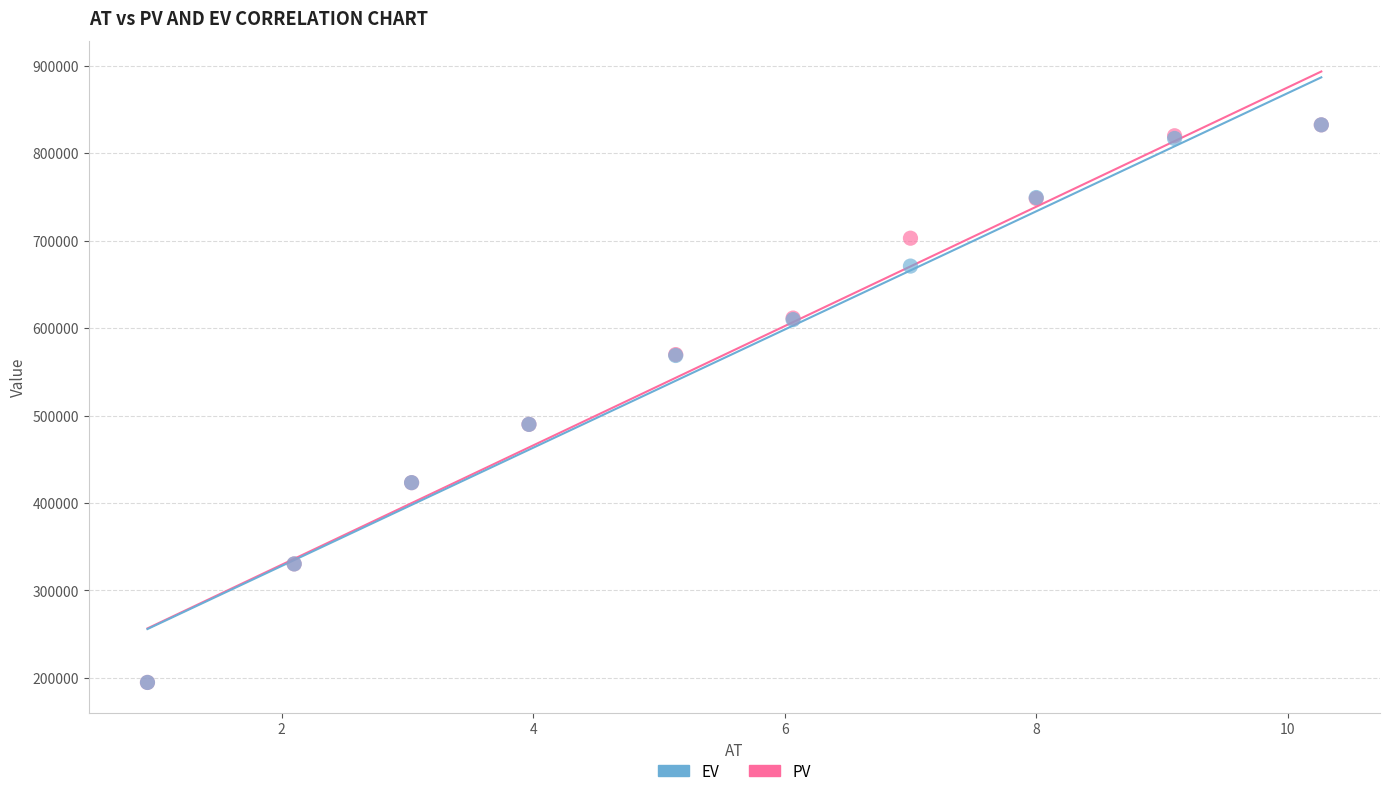

What are all the series names shown in the legend?

EV, PV